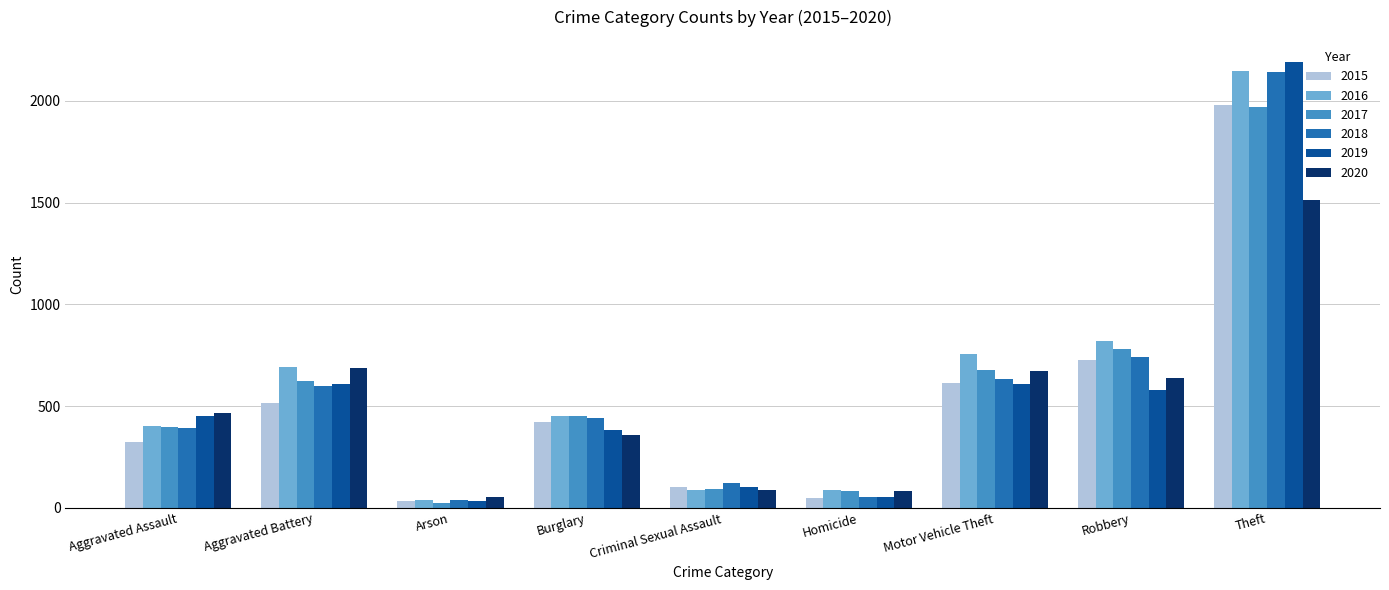

What is the minimum value for 2020?

55